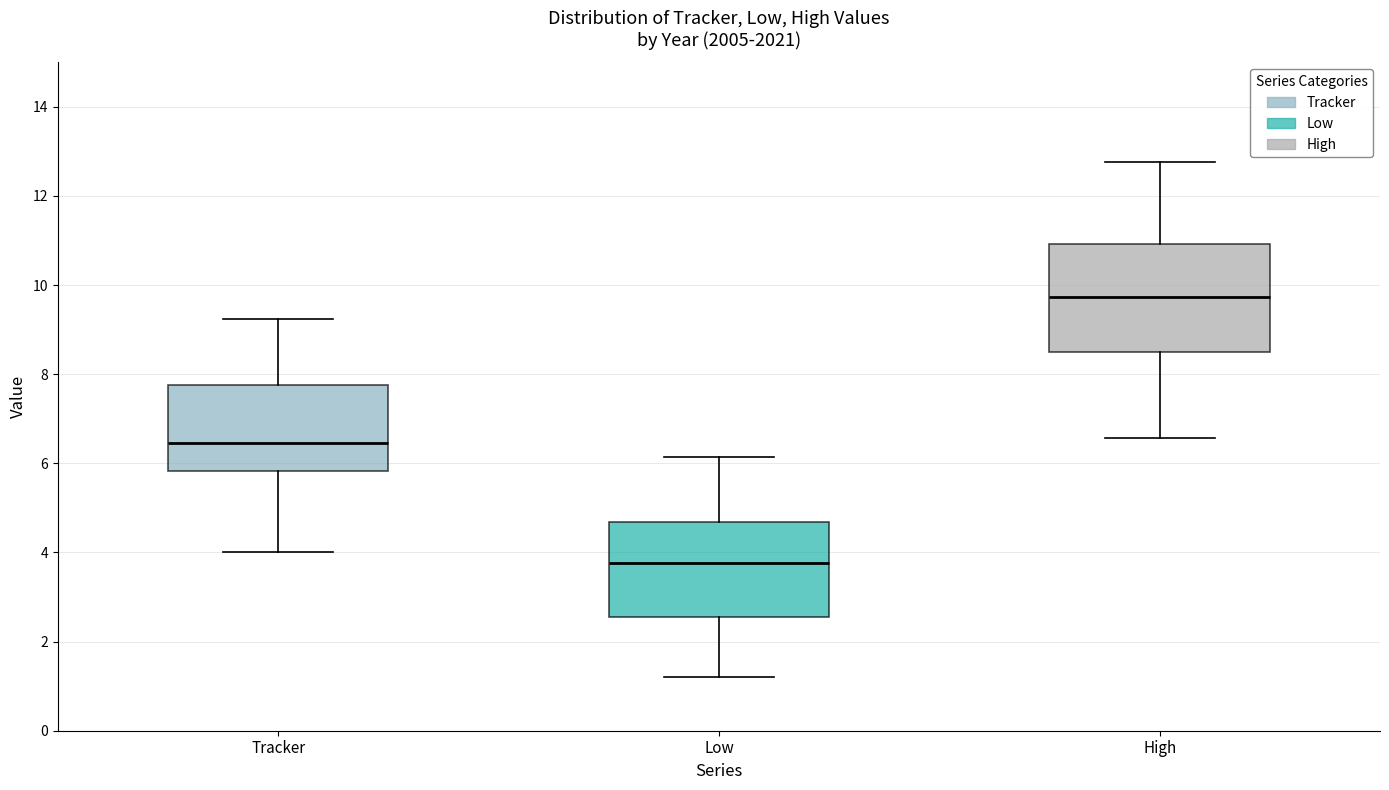

Reading left to right, read every box against the y-axis: the position of its median line, the range the box covers, and the ends of its whiskers. The values are not printed on the chart, so give them approximately, as read against the axis.

Tracker: median 6.4, box 5.8 to 7.8, whiskers 4.0 to 9.2
Low: median 3.8, box 2.6 to 4.6, whiskers 1.2 to 6.2
High: median 9.8, box 8.4 to 11.0, whiskers 6.6 to 12.8